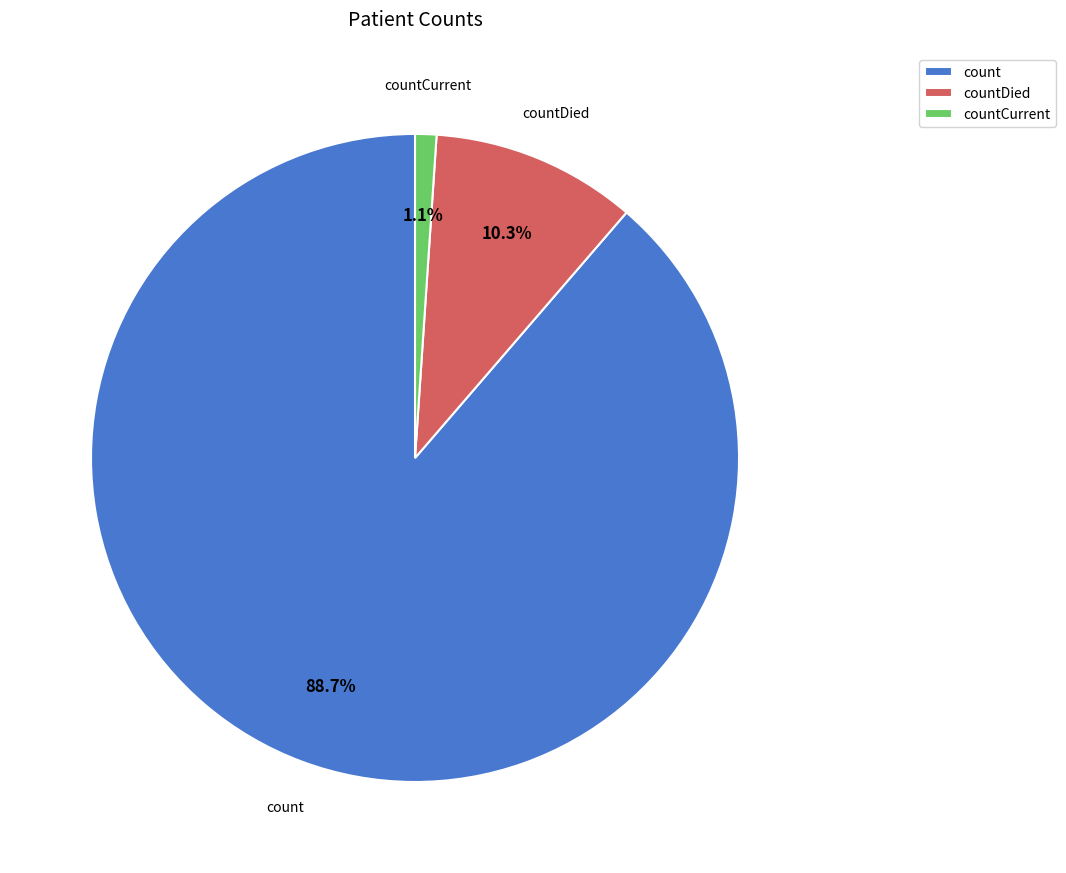

What is the total percentage of count and countDied?

98.9%